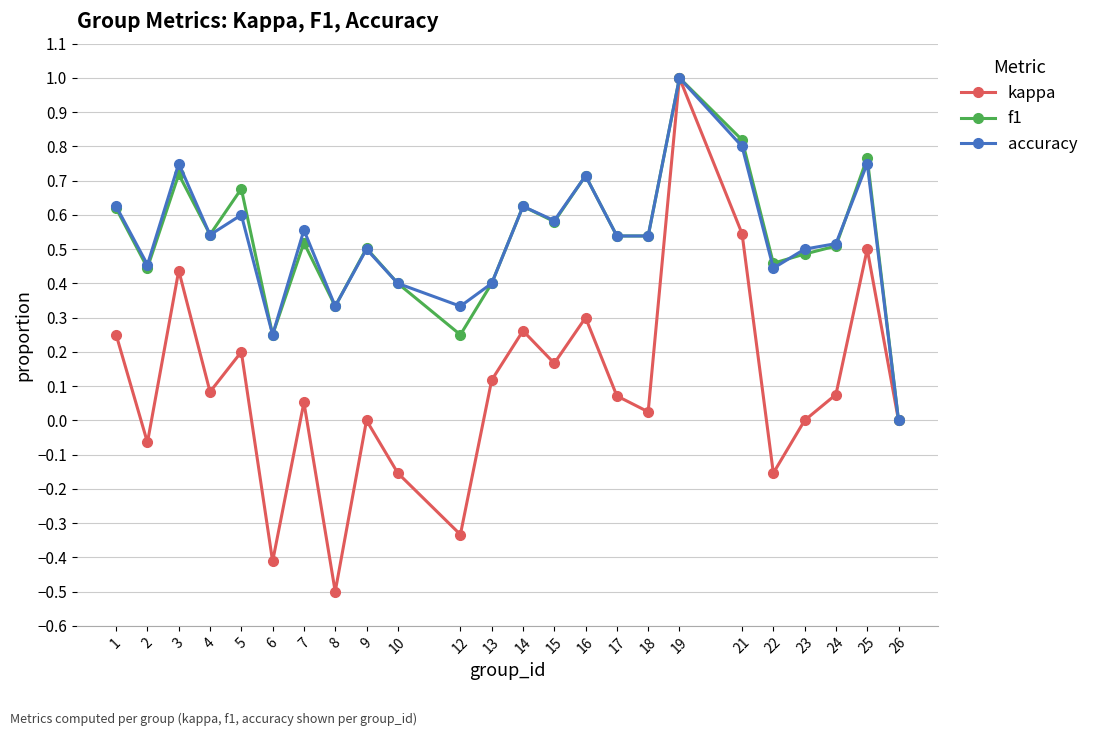

Is it true that f1 equals 0.3 at 24?

False